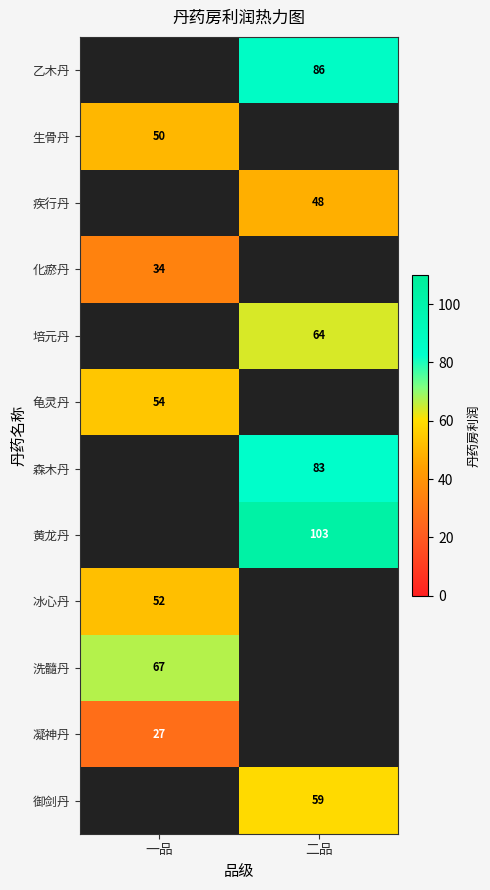

The value of 黄龙丹 at 二品 is 103. True or false?

True